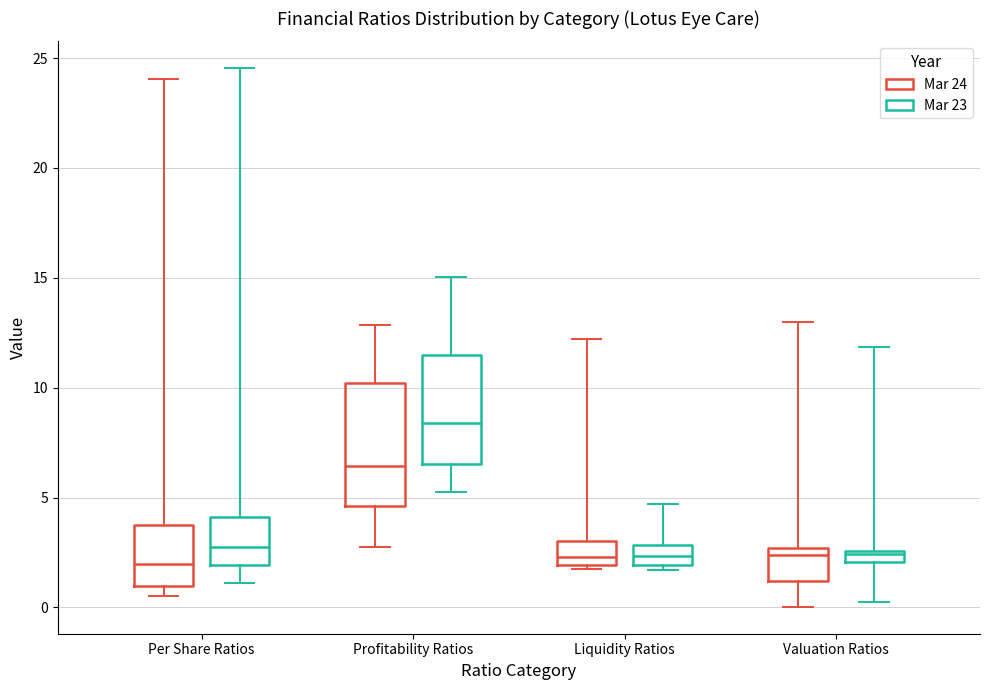

Which box is the tallest, from its lower edge to its upper edge?

Profitability Ratios (Mar 24)